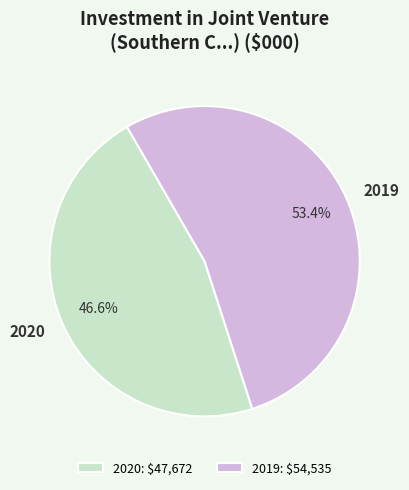

Count the number of slices in the pie.

2